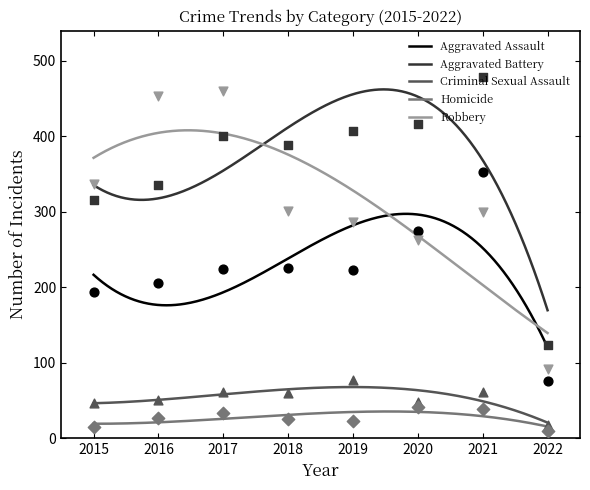

Which series has the largest total across all categories?

Aggravated Battery